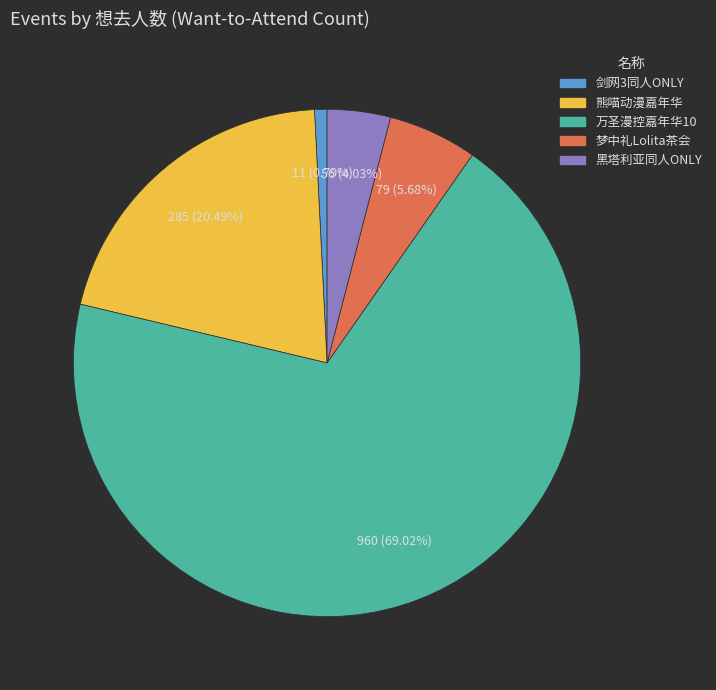

Rank the categories by value from highest to lowest.

万圣漫控嘉年华10, 熊喵动漫嘉年华, 梦中礼Lolita茶会, 黑塔利亚同人ONLY, 剑网3同人ONLY